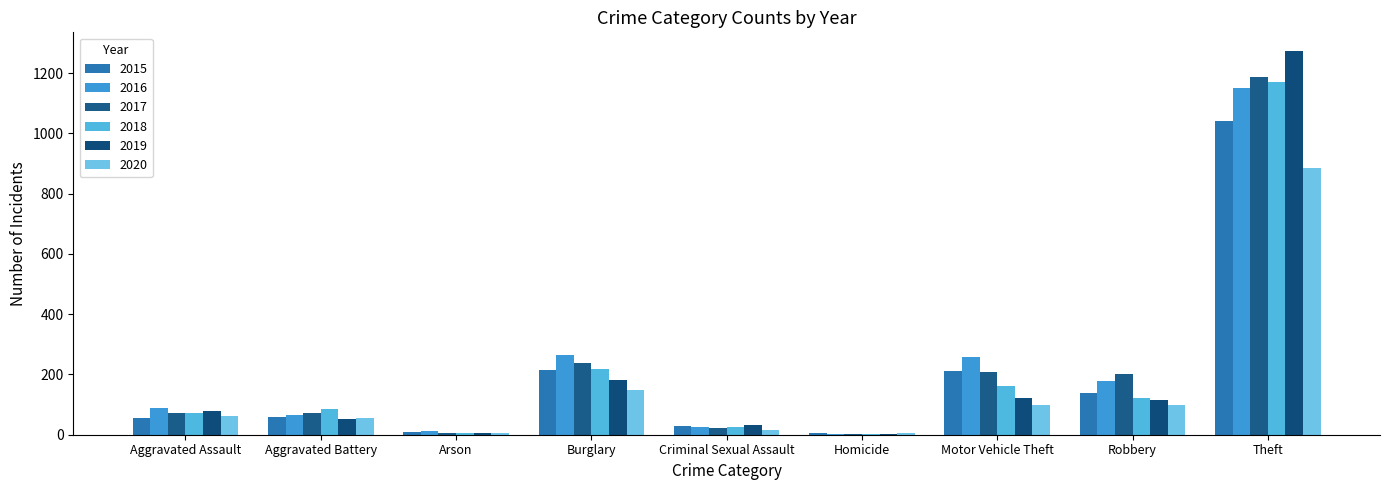

Count the number of categories in the chart.

9